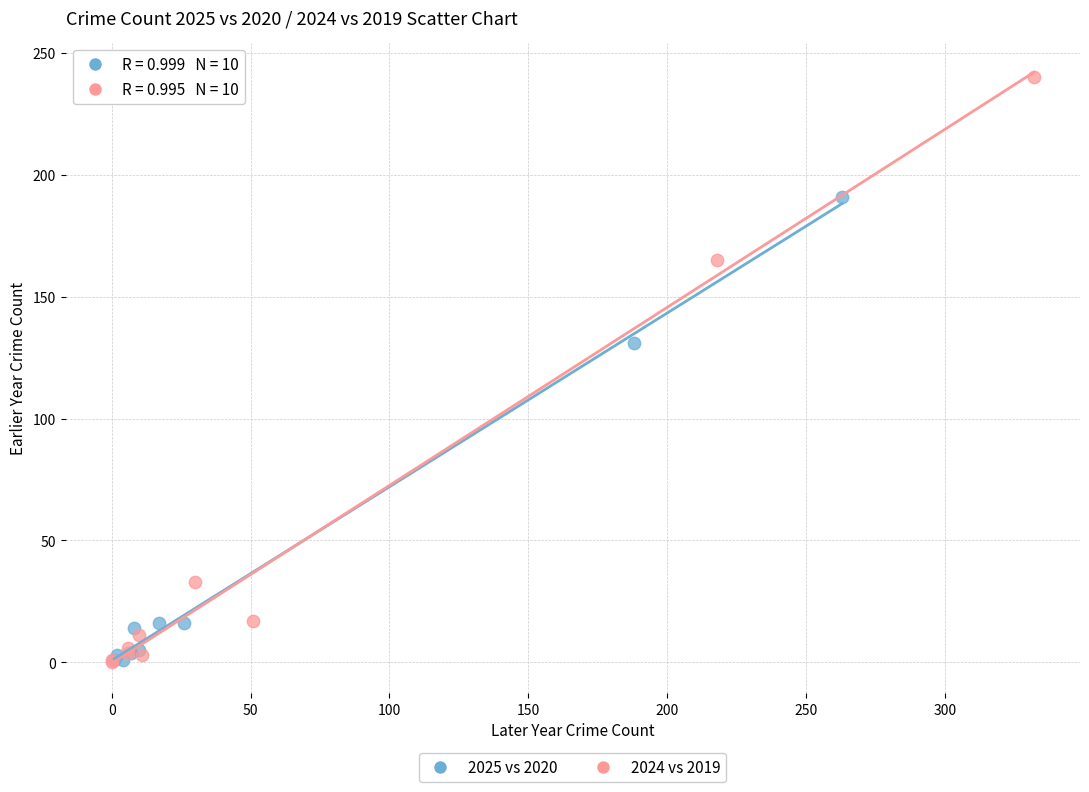

Which series reaches the maximum Y coordinate?

2024 vs 2019